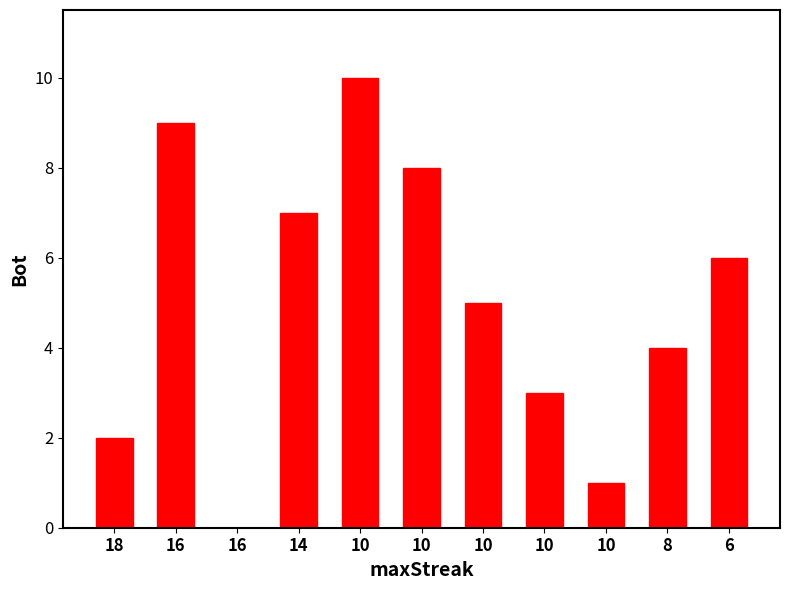

At which label does the data first exceed 5?

16